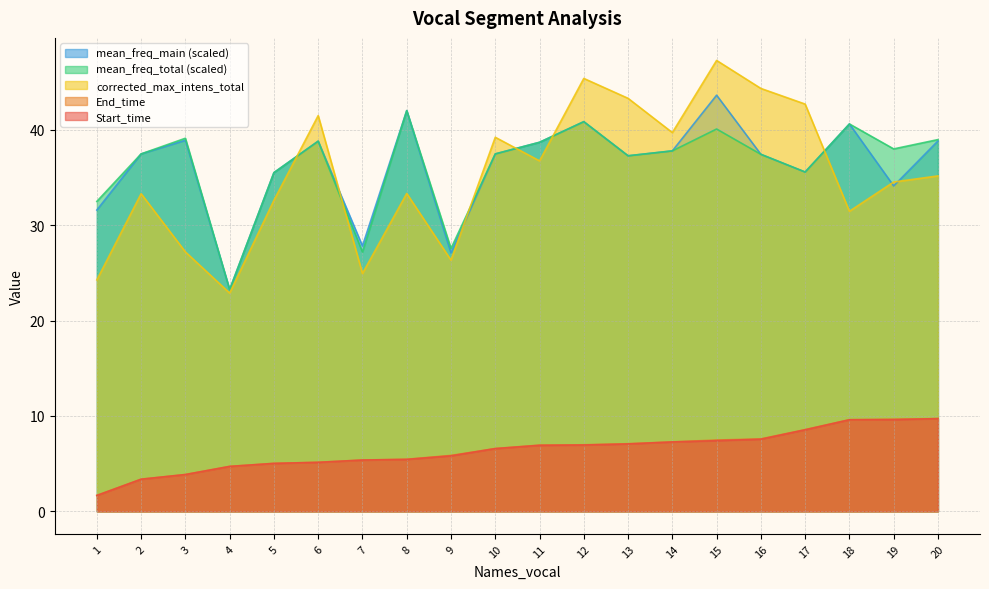

Reading right to left, extract all data points from this chart.

Start_time: 9.7	9.6	9.6	8.6	7.6	7.4	7.3	7.1	7.0	6.9	6.6	5.8	5.4	5.4	5.1	5.0	4.7	3.9	3.4	1.7
End_time: 9.7	9.7	9.6	8.6	7.6	7.5	7.3	7.1	7.0	6.9	6.6	5.9	5.5	5.4	5.1	5.0	4.7	3.9	3.4	1.7
corrected_max_intens_total: 35.2	34.5	31.5	42.7	44.3	47.3	39.7	43.3	45.4	36.7	39.2	26.3	33.3	24.9	41.5	32.6	22.9	27.2	33.3	24.3
mean_freq_total: 39.0	38.0	40.6	35.6	37.4	40.1	37.8	37.3	40.9	38.7	37.5	27.6	42.0	27.2	38.8	35.5	23.2	39.1	37.5	32.5
mean_freq_main: 38.8	34.1	40.6	35.6	37.4	43.6	37.8	37.3	40.9	38.7	37.5	27.1	42.0	27.8	38.8	35.5	23.2	38.9	37.5	31.6